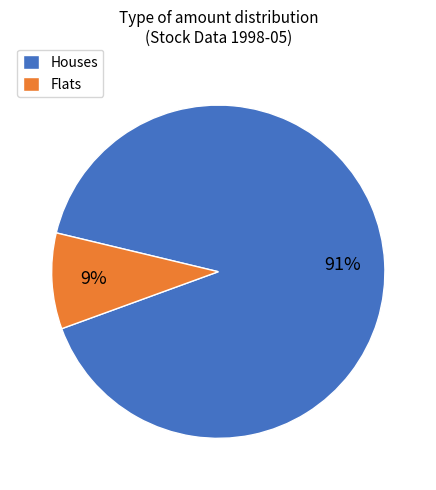

Which slice is the smallest?

Flats